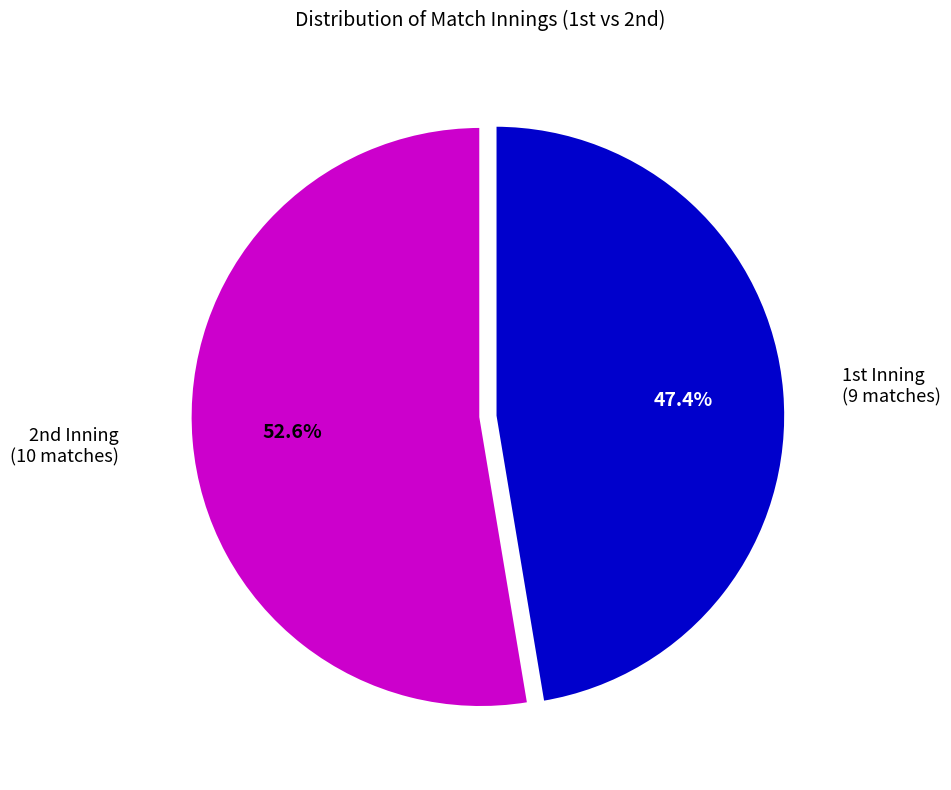

Is there a majority slice in this chart?

Yes